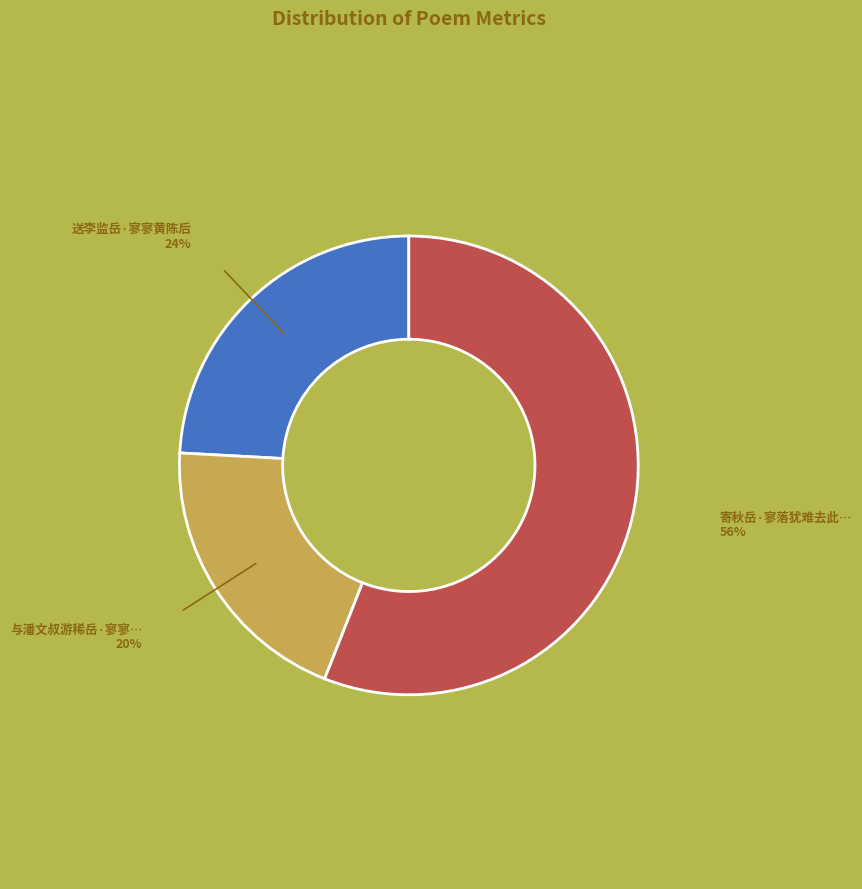

Is there a majority slice in this chart?

Yes